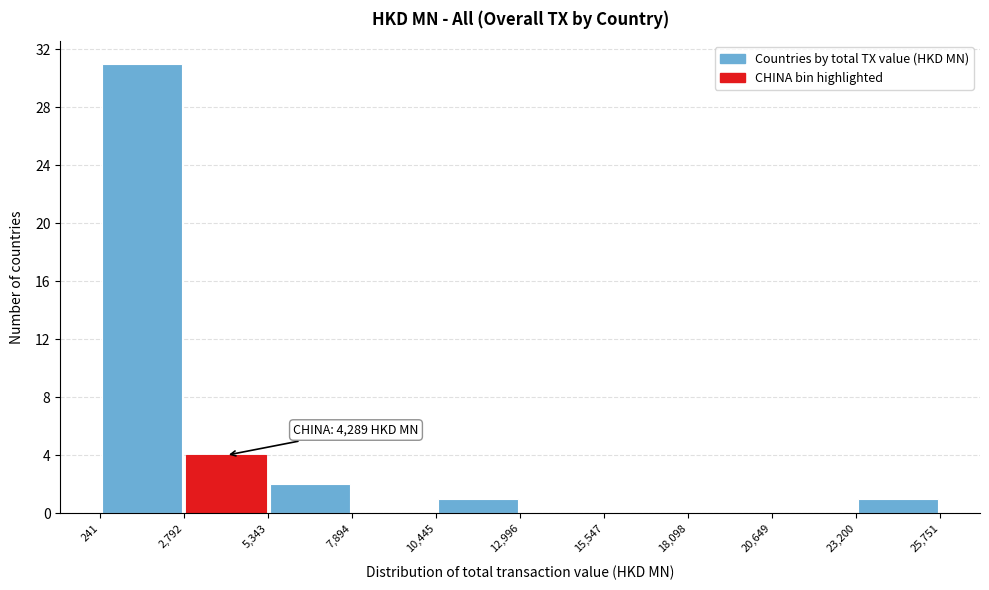

Which range on the x-axis has the tallest bar?

241 to 2,792